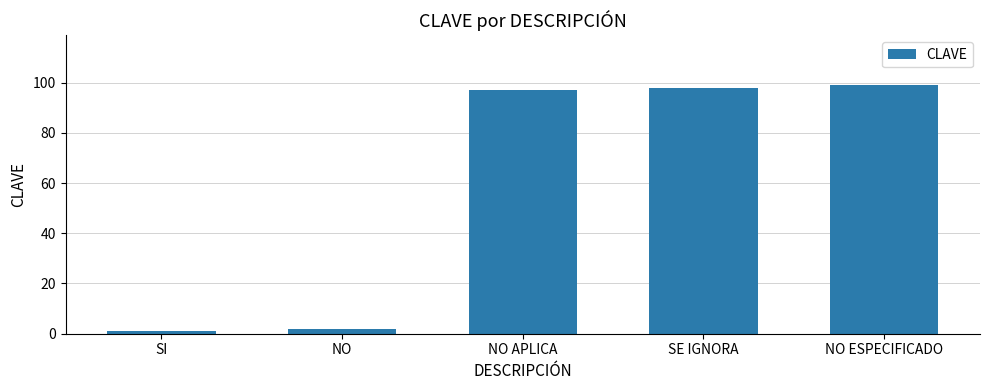

What is the sum of all values?

297